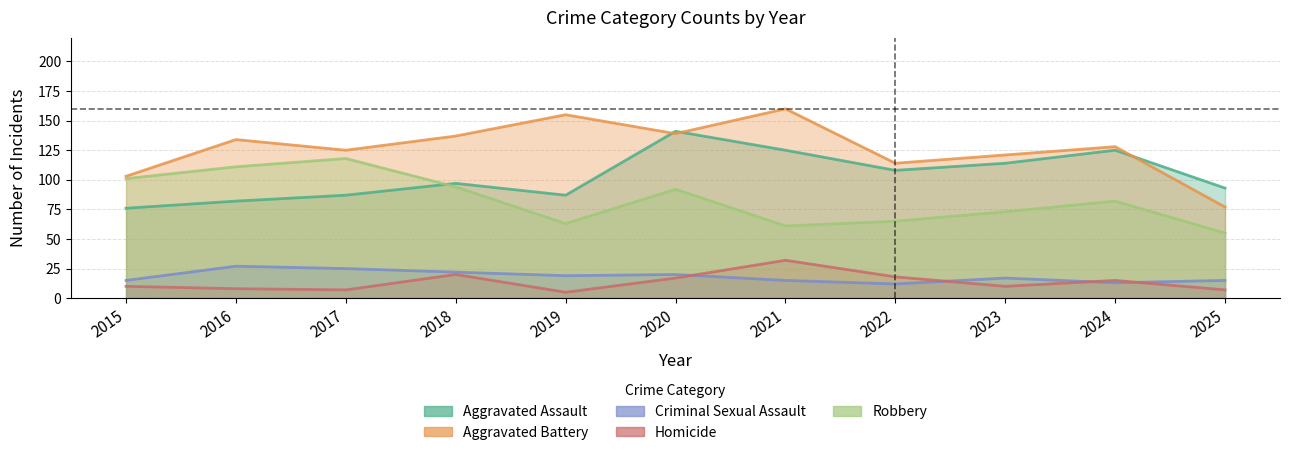

Which series has the largest range (max minus min)?

Aggravated Battery